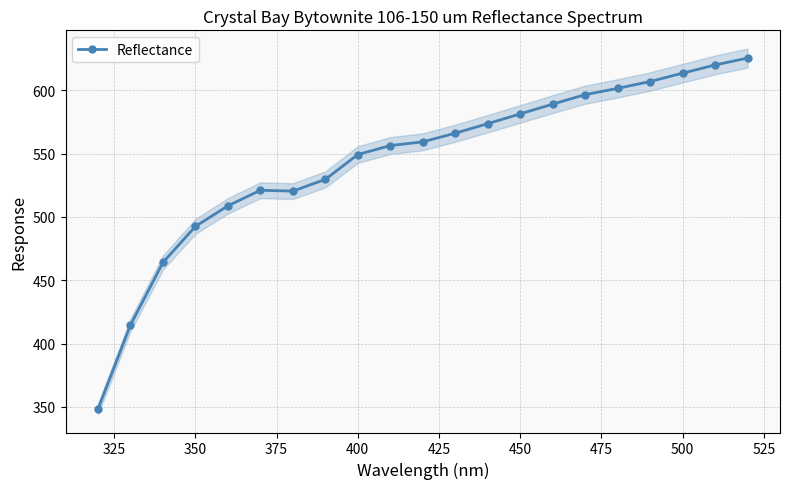

What is the value of the 17th point from the left?

601.7